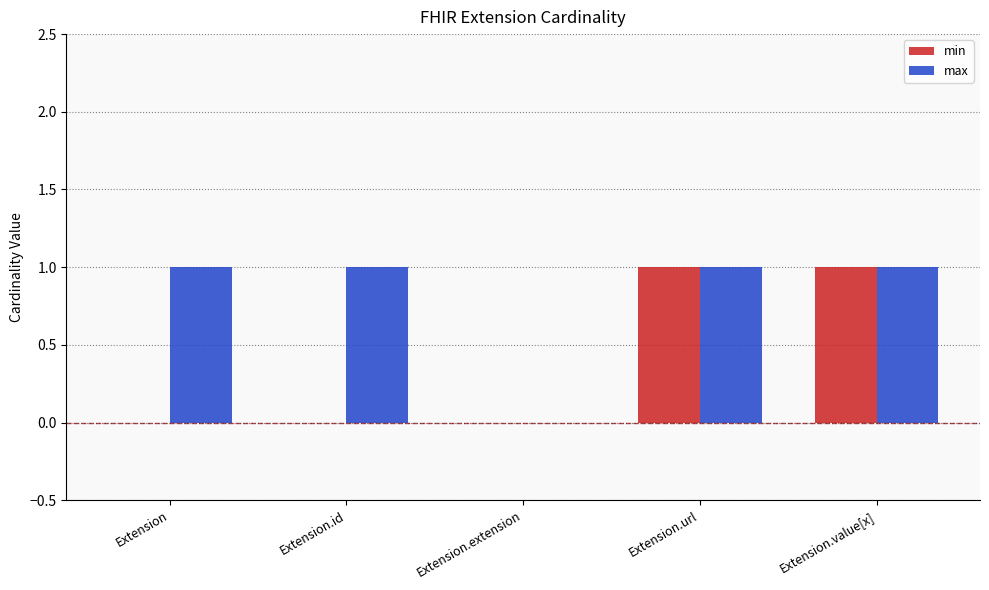

Reading left to right, list all the values displayed in this chart.

min: Extension=0	Extension.id=0	Extension.extension=0	Extension.url=1	Extension.value[x]=1
max: Extension=1	Extension.id=1	Extension.extension=0	Extension.url=1	Extension.value[x]=1